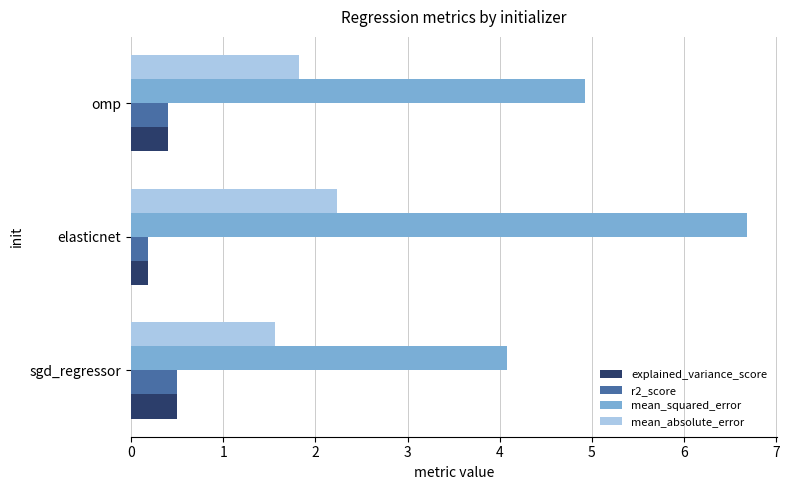

What is the highest value of the r2_score series?

0.5